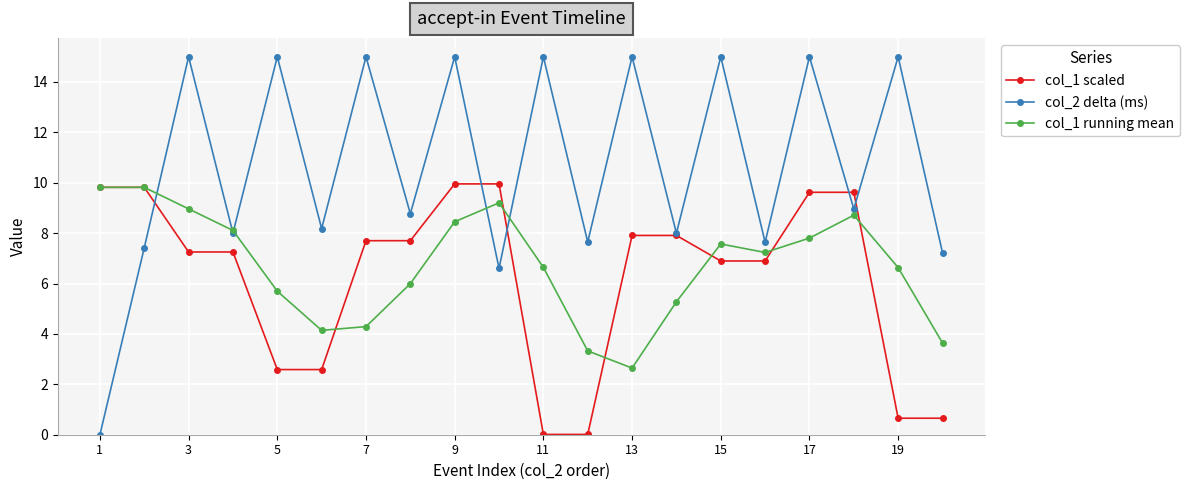

Which series has the largest range (max minus min)?

col_2 delta (ms)